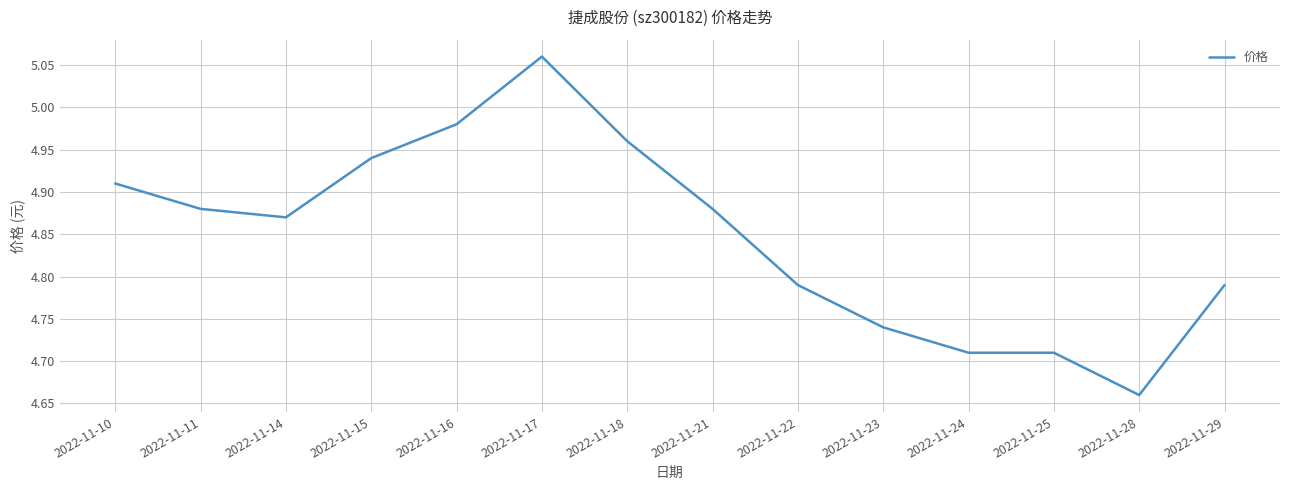

Between 2022-11-29 and 2022-11-24, which is larger?

2022-11-29